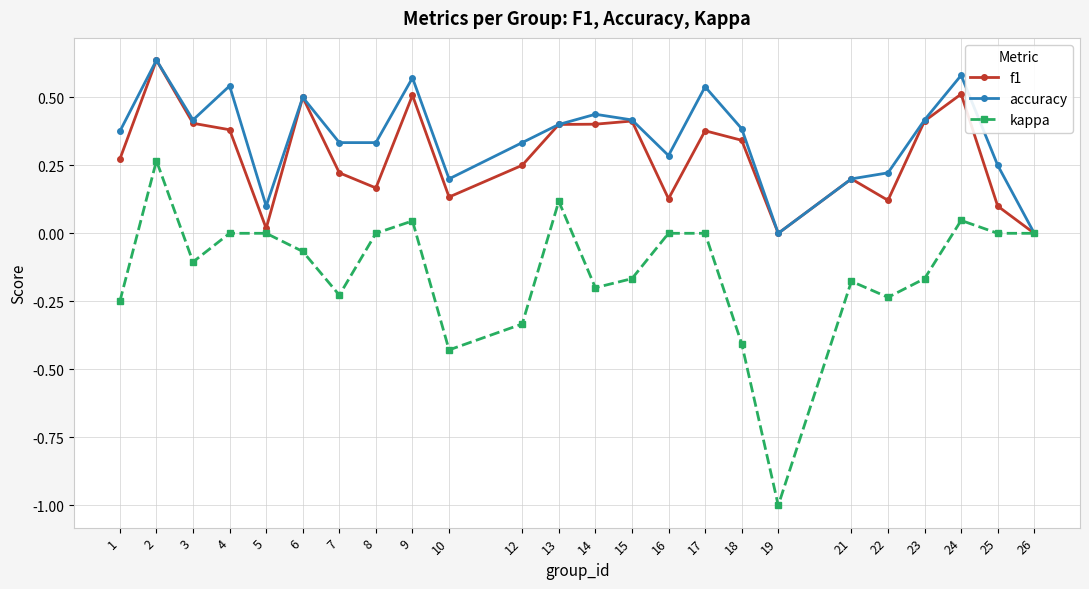

Between 4 and 19, which series saw the biggest shift?

kappa